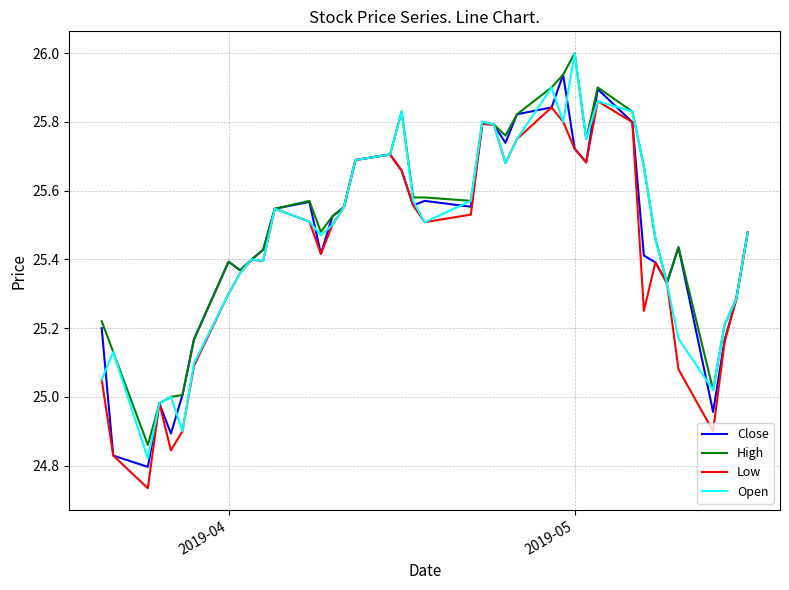

What is the greatest value displayed?

26.0